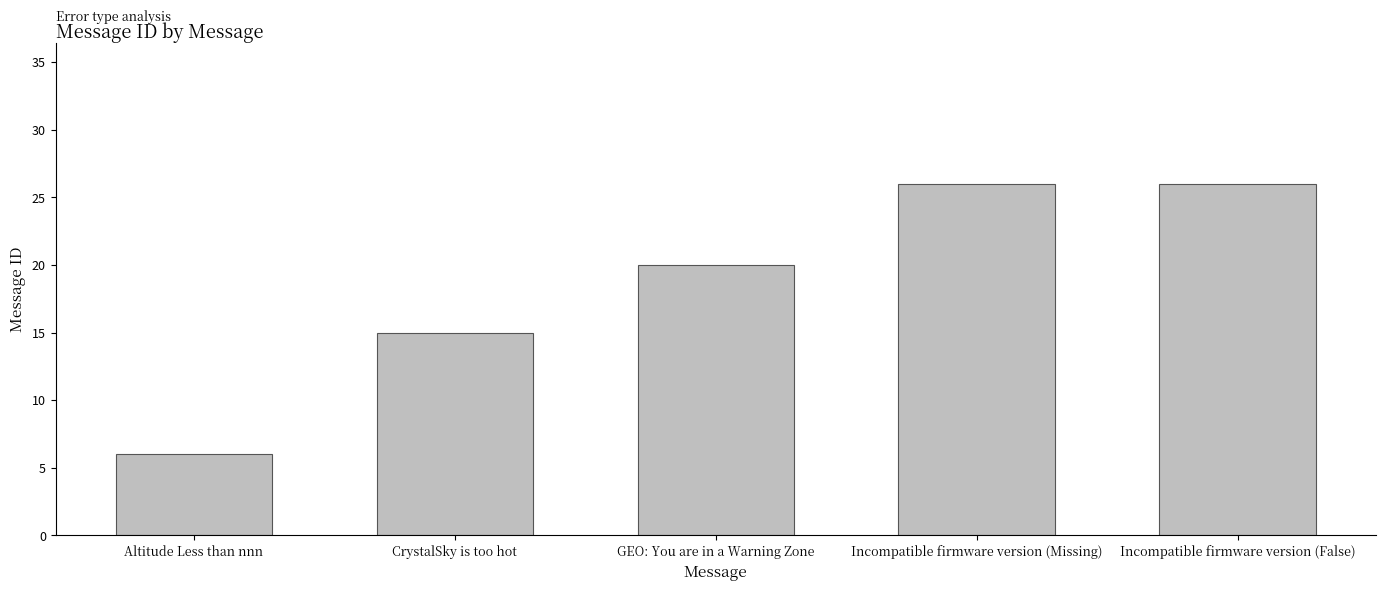

What is the greatest value displayed?

26